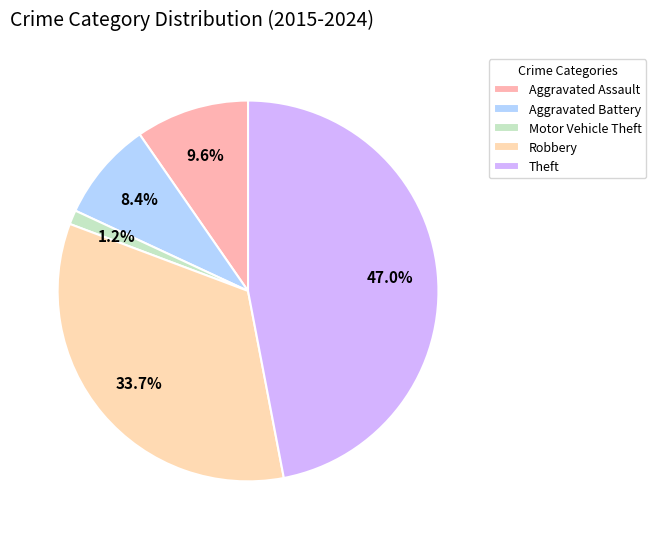

How many slices are in this pie chart?

5